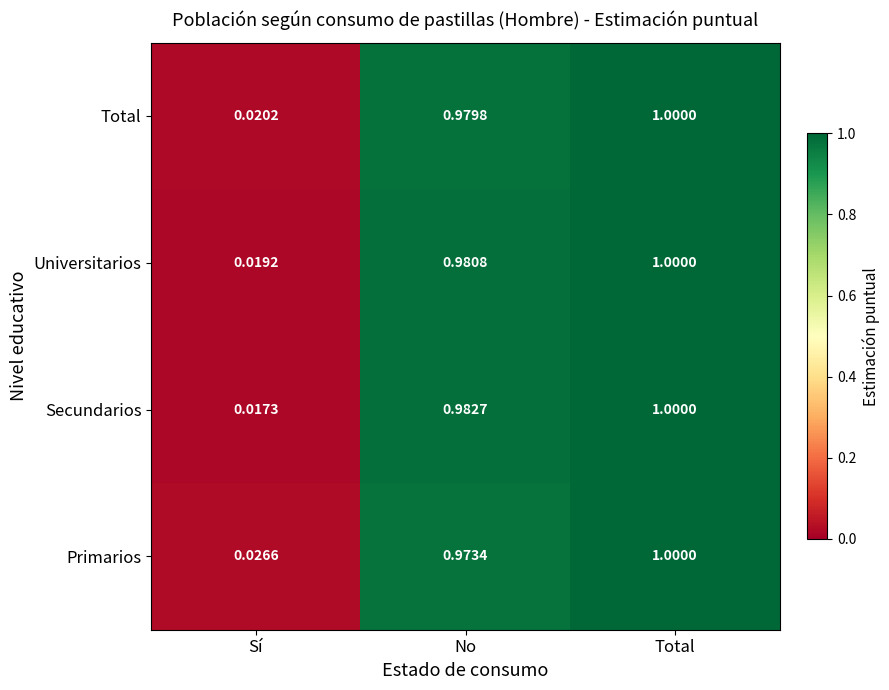

At which category is the sum across all series the highest?

Total